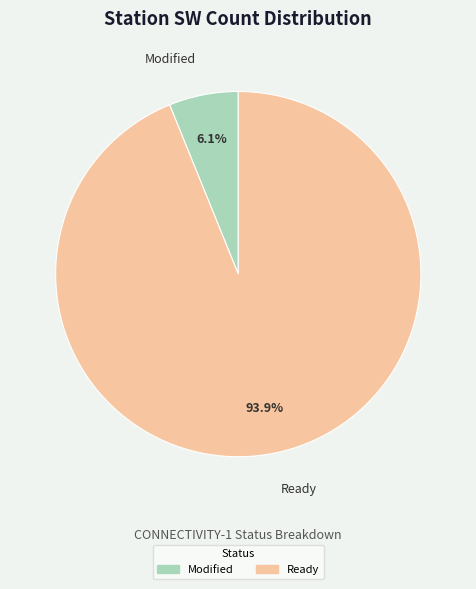

Does any single category account for the majority?

Yes